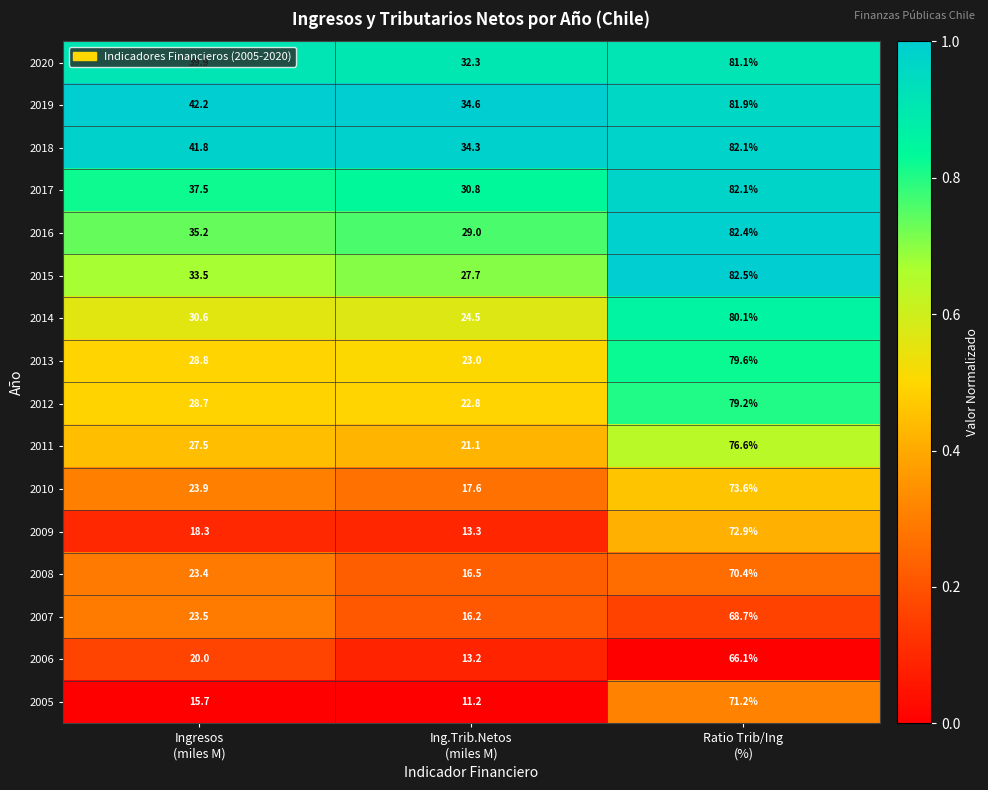

Which series has the widest spread of values?

2005